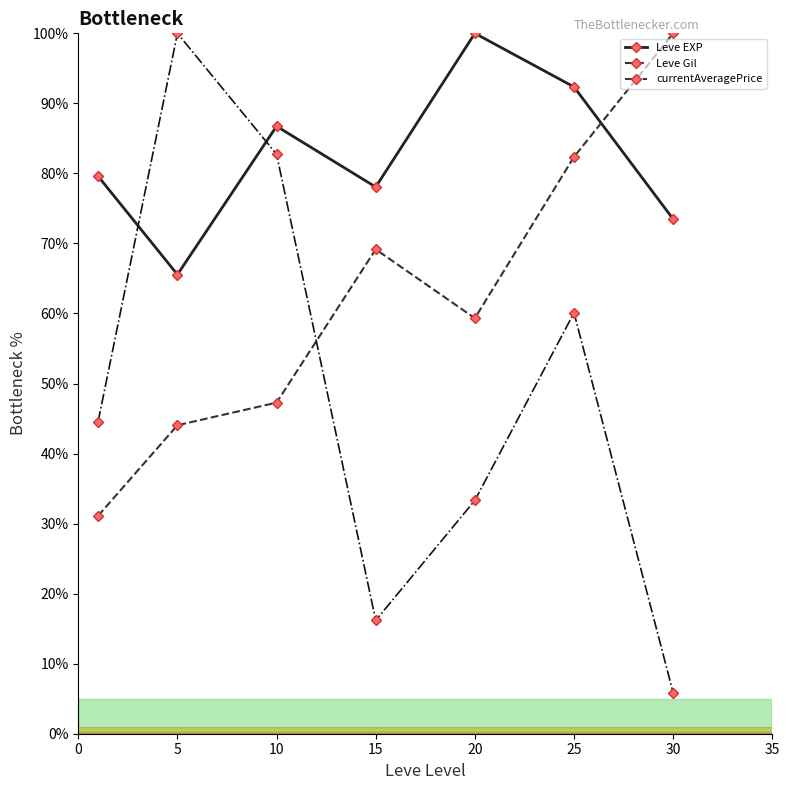

Reading left to right, what are all the values shown in this chart?

Leve EXP: 79.6	65.6	86.7	78.1	100.0	92.3	73.5
Leve Gil: 31.1	44.0	47.3	69.2	59.3	82.4	100.0
currentAveragePrice: 44.6	100.0	82.7	16.2	33.3	60.1	5.8